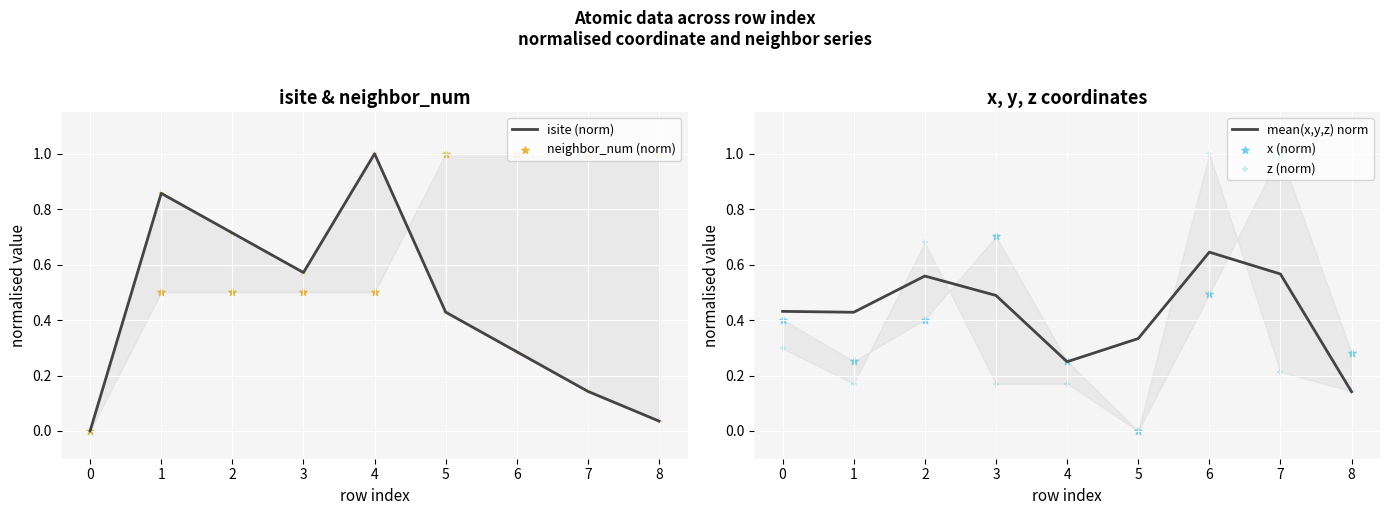

At which label is mean(x,y,z) norm closest to 0?

8